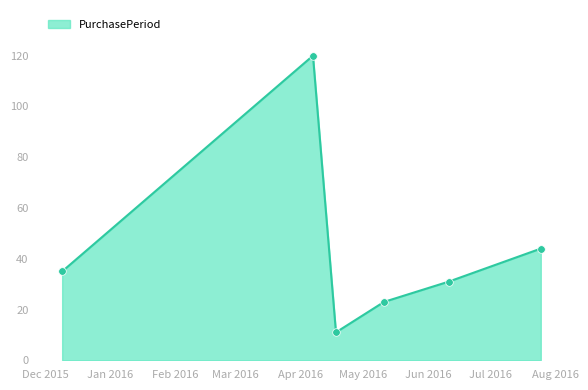

What is the difference between the second highest and minimum values?

33